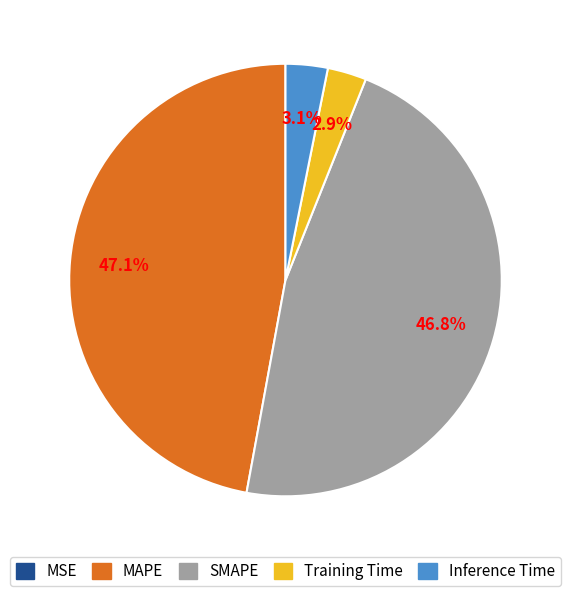

Does Inference Time account for over 50% of the chart?

No